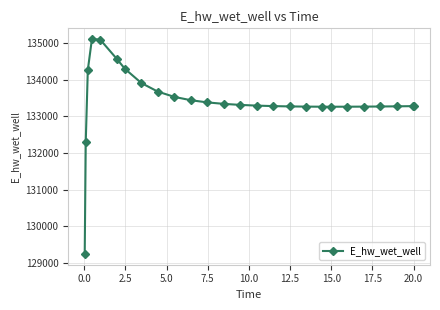

What is the sum of all values?

3468745.0